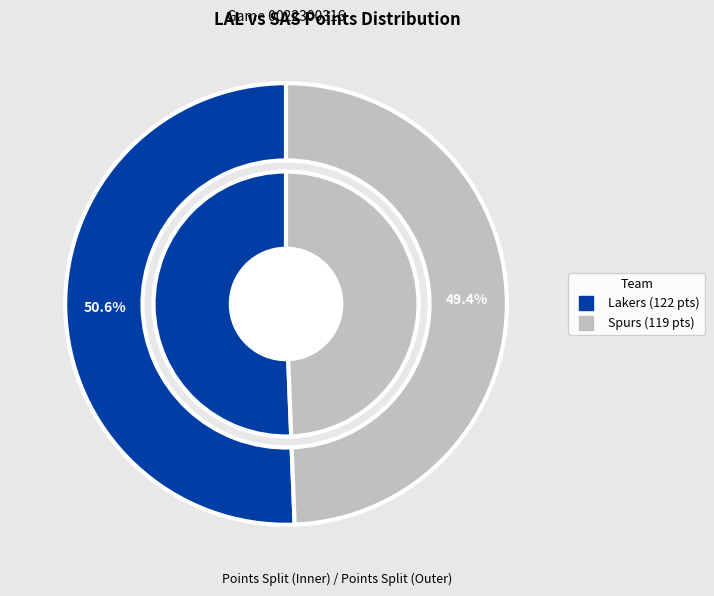

To the nearest percent, what portion does Spurs represent?

49%